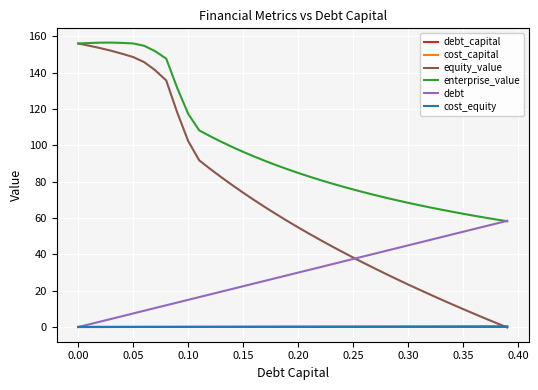

Which series has the largest range (max minus min)?

equity_value